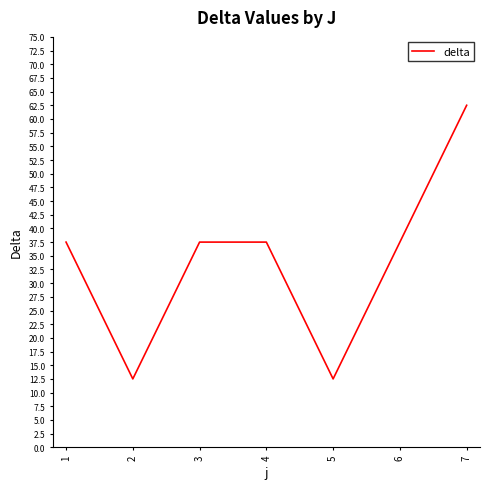

What is the smallest value displayed?

12.5